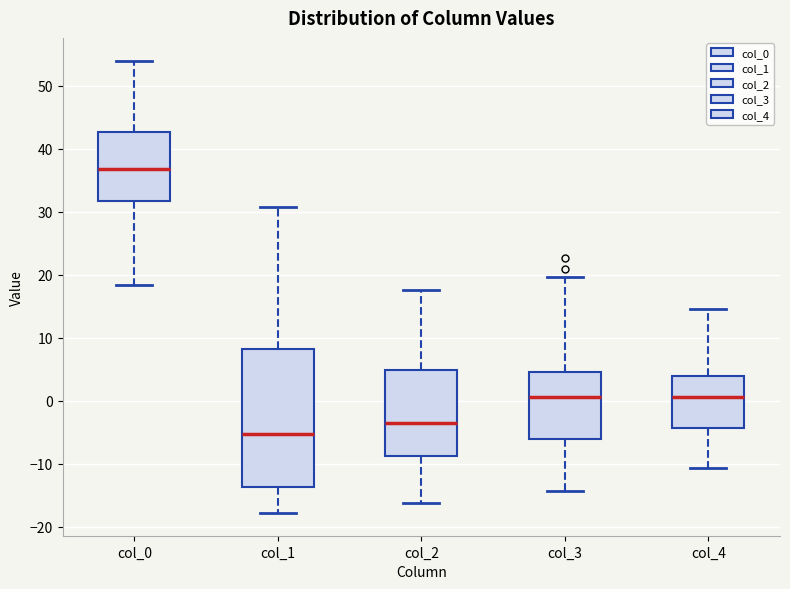

Which box's median line is the highest?

col_0